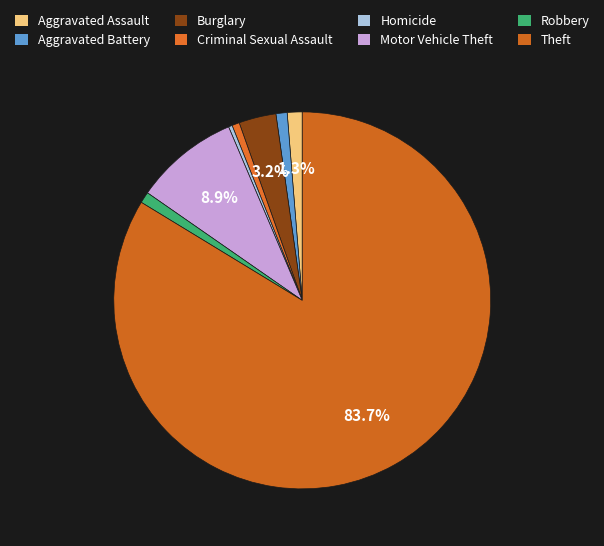

Which slice is the smallest?

Homicide